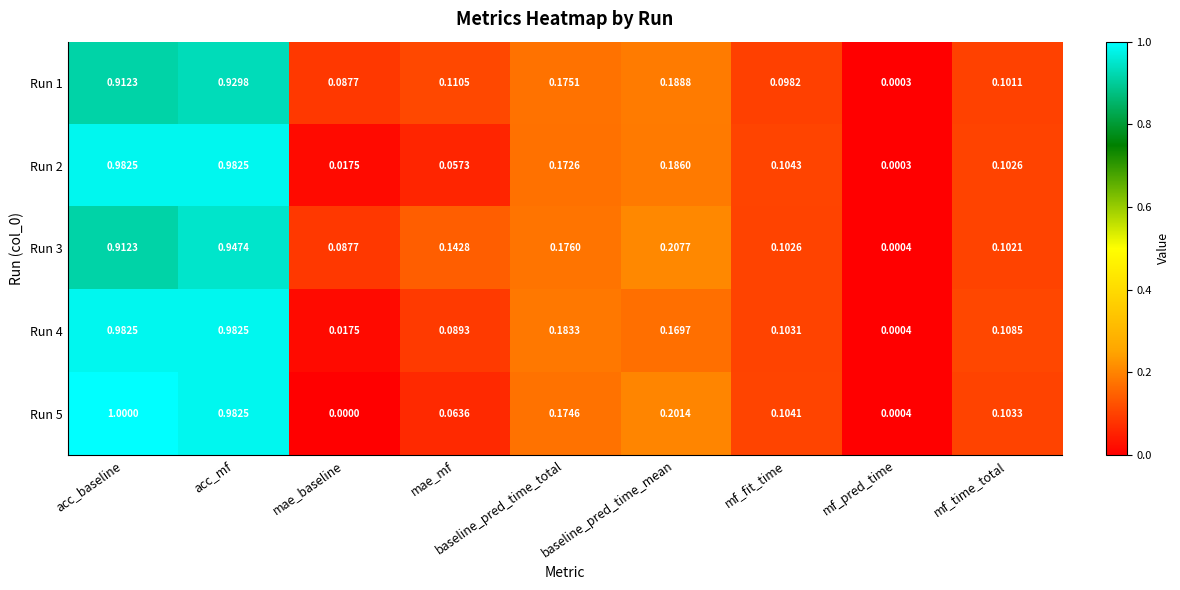

Which category has the lowest value in the Run 1 series?

mf_pred_time